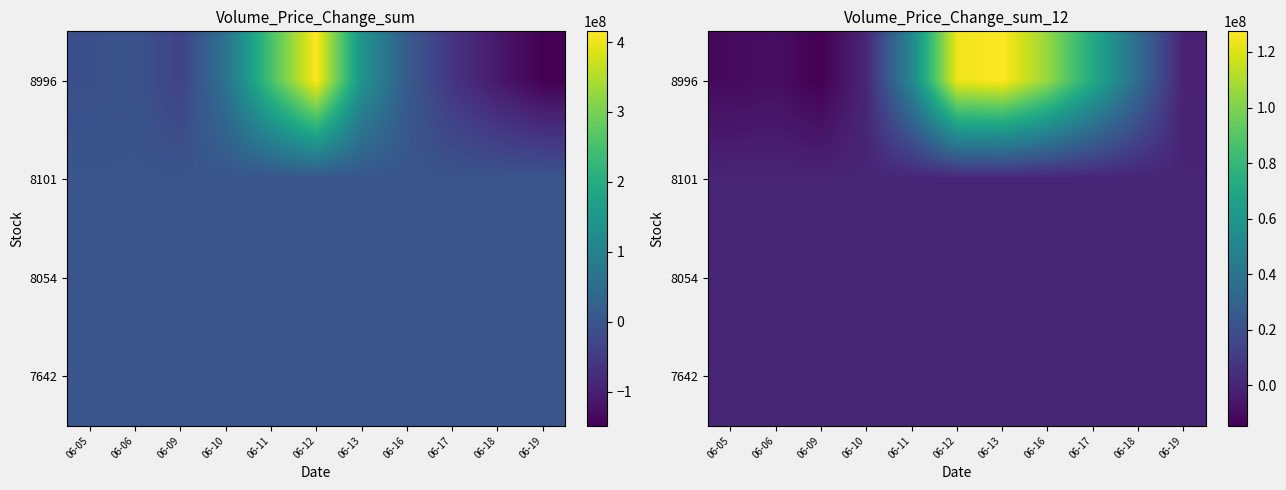

What is the difference between the maximum and minimum values in the 8996 series?

142049716.4